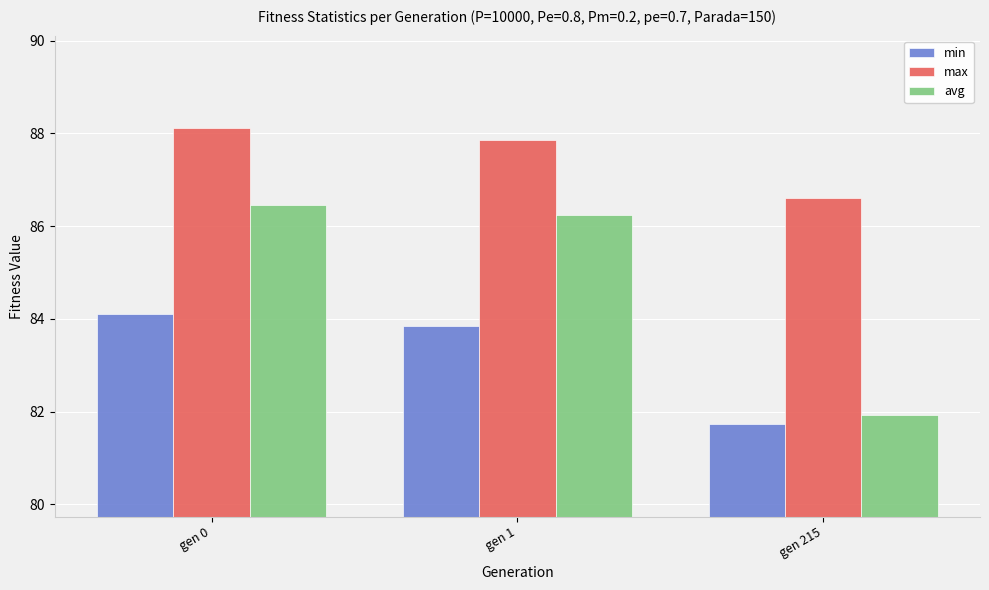

The value of avg at gen 215 is 51.5. True or false?

False